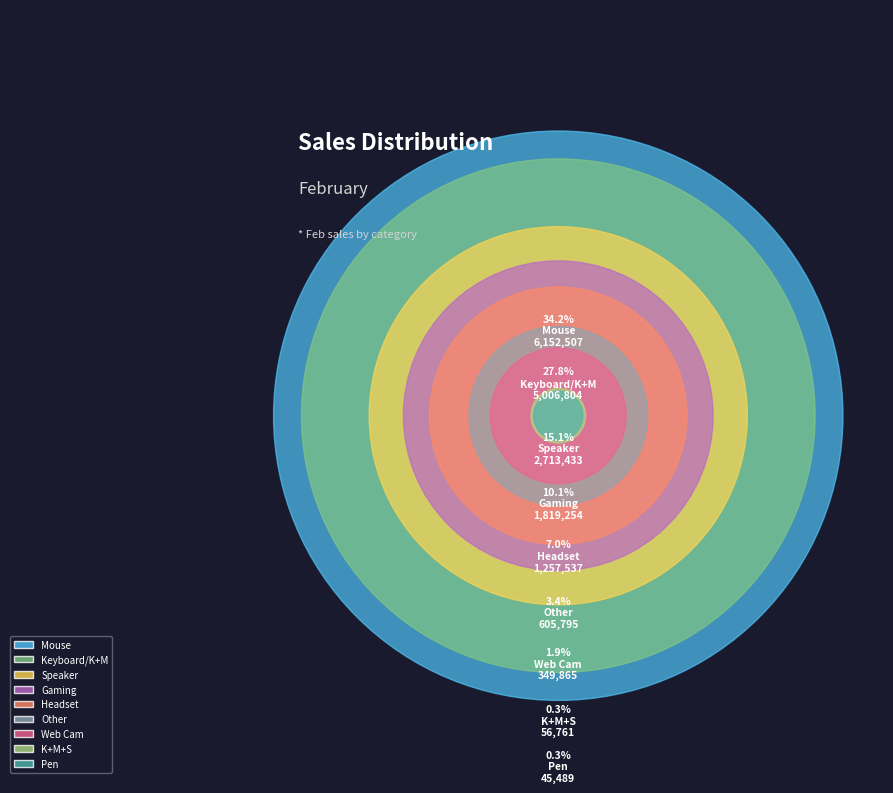

Does any single category account for the majority?

No